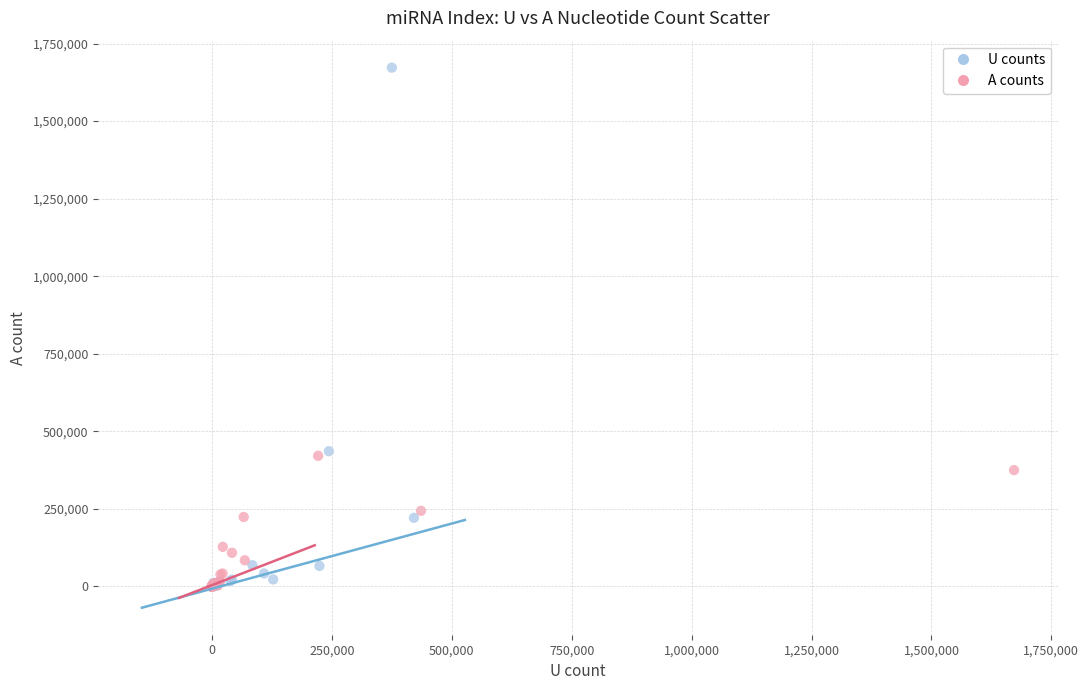

Which series contains the highest Y value?

U counts